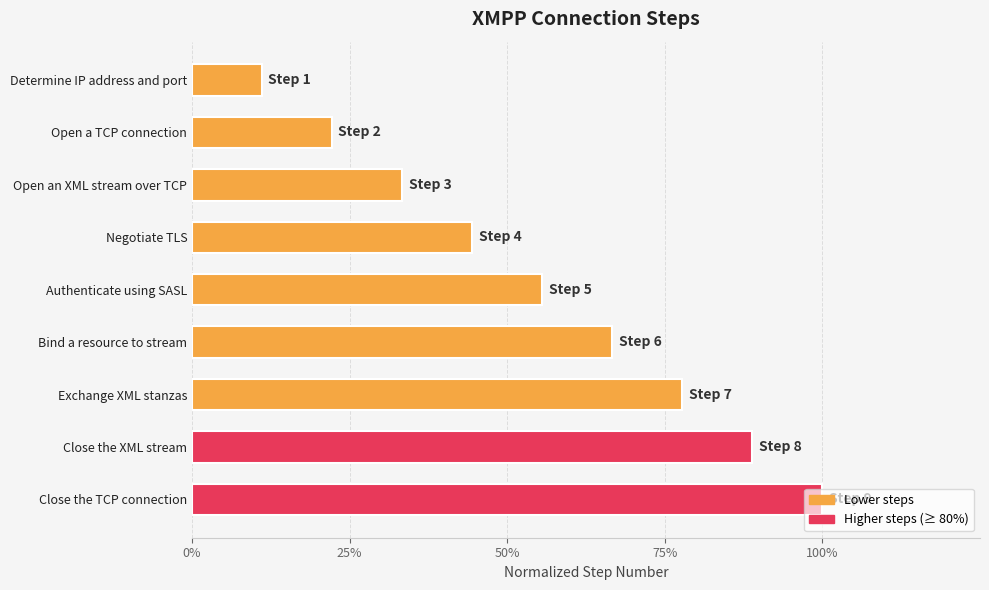

Does the chart contain any negative values?

No